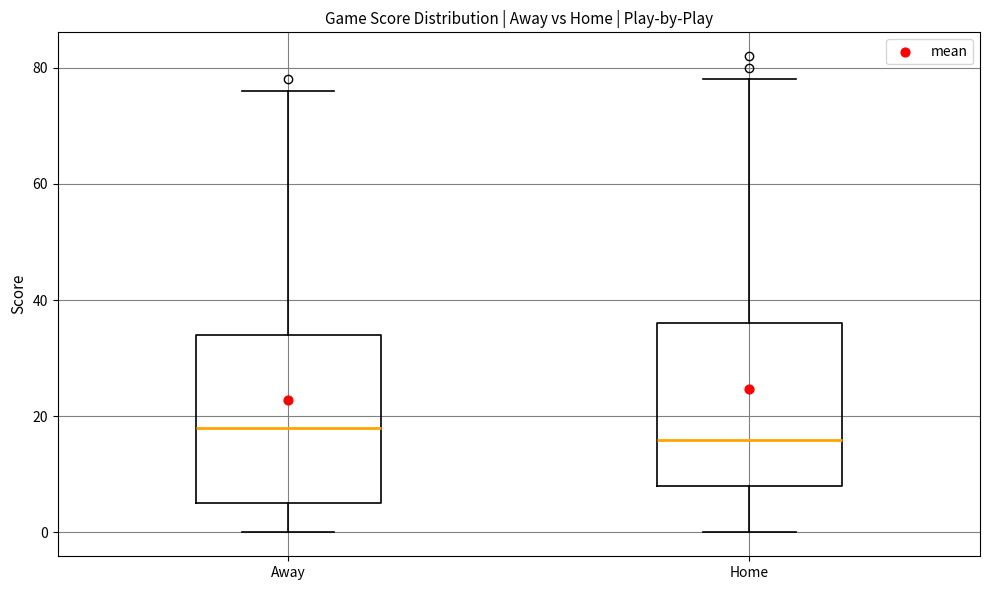

Reading left to right, read every box against the y-axis: the position of its median line, the range the box covers, and the ends of its whiskers. The values are not printed on the chart, so give them approximately, as read against the axis.

Away: median 18, box 6 to 34, whiskers 0 to 76
Home: median 16, box 8 to 36, whiskers 0 to 78